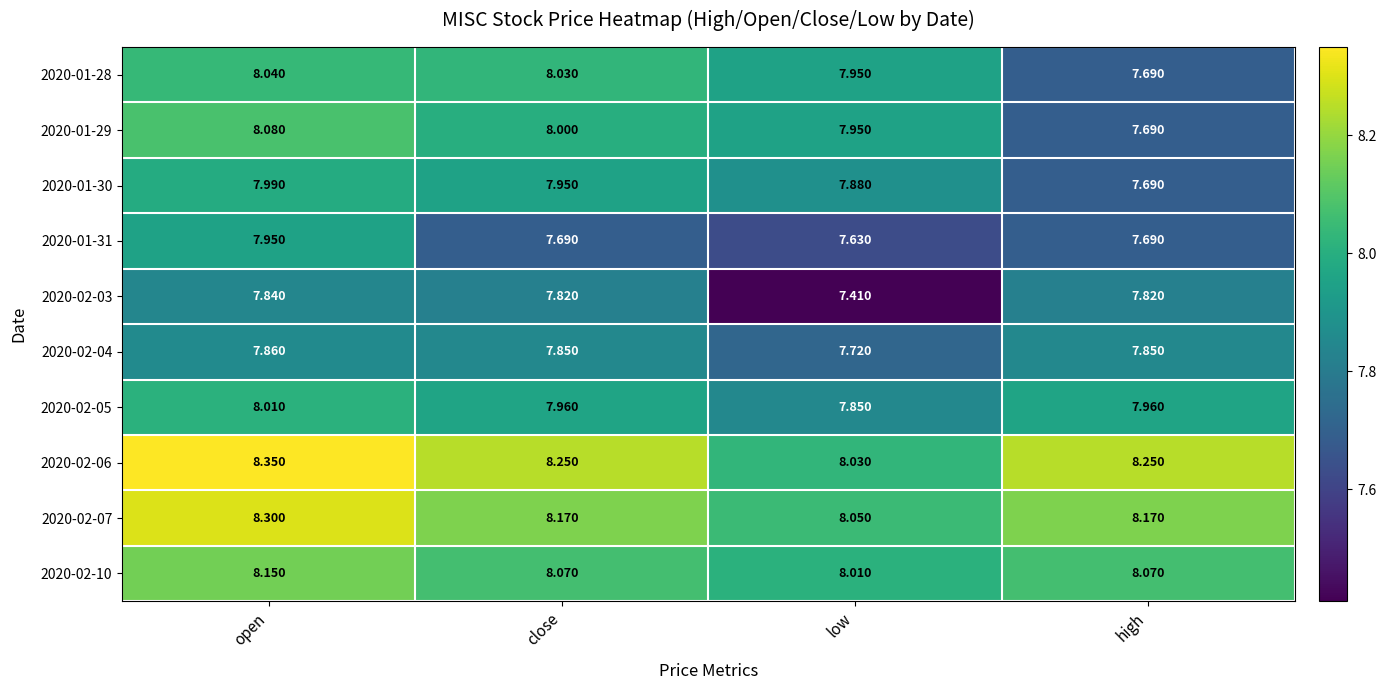

At which category does the chart reach its peak across all series?

open